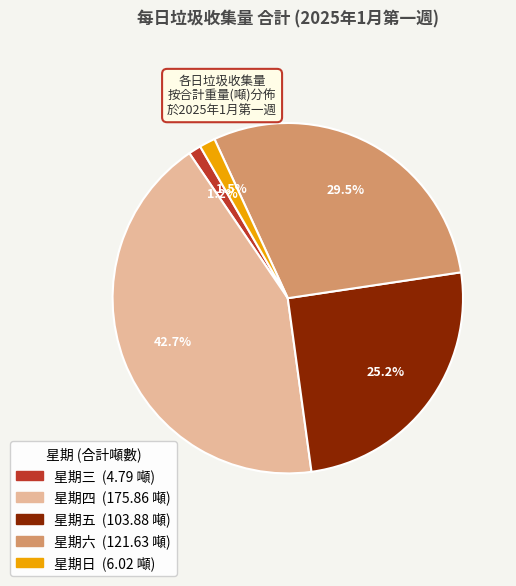

Which slice is the largest?

星期四